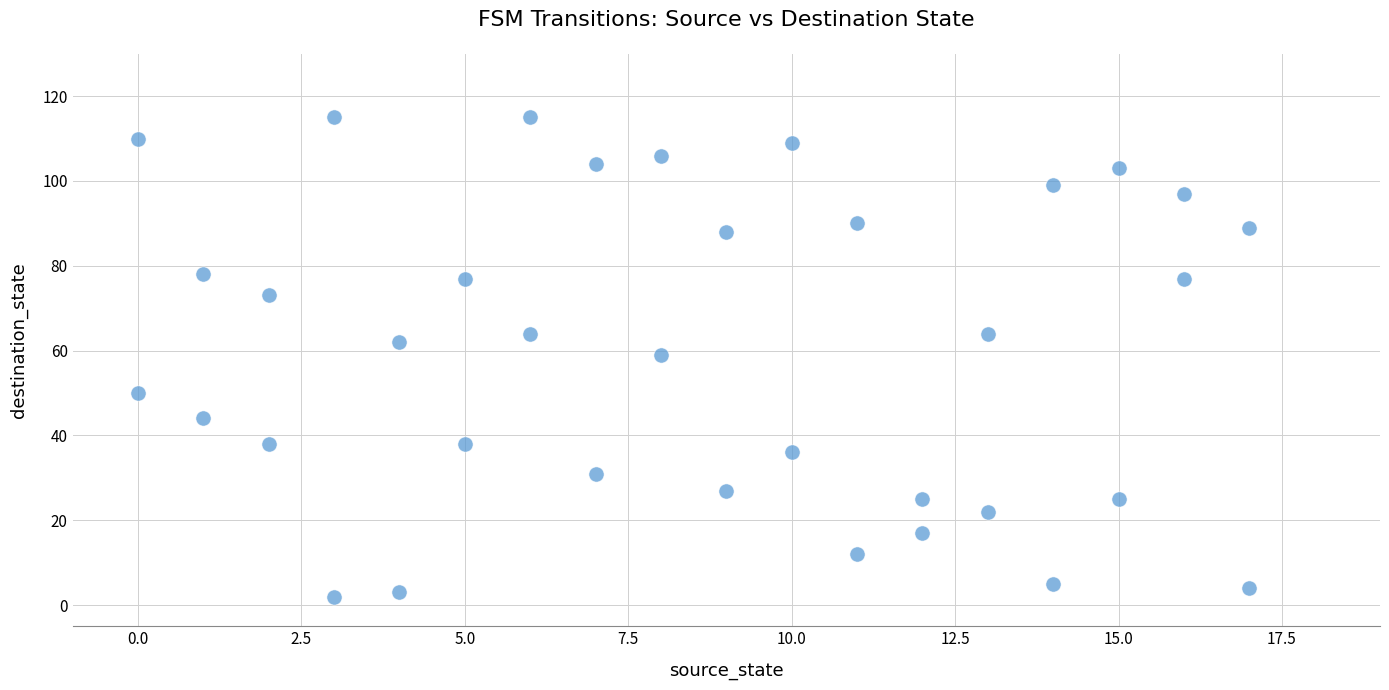

What is the range of Y values (max minus min)?

113